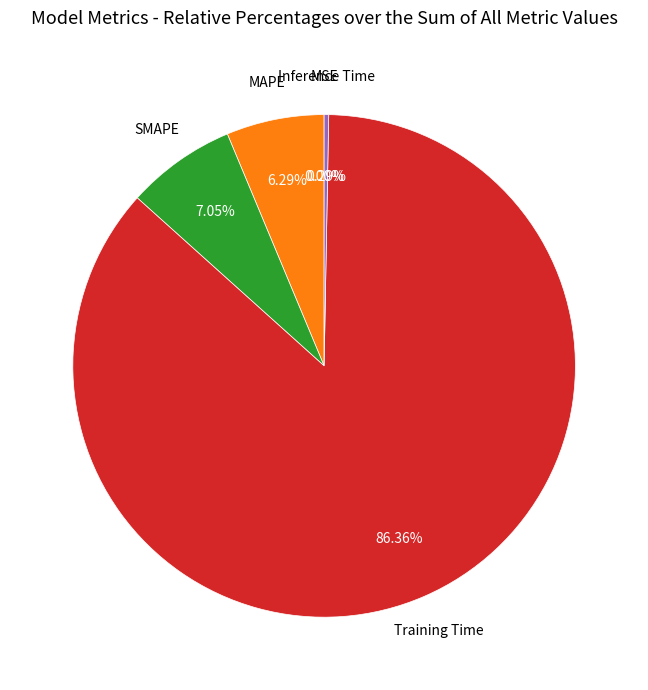

Rank the categories by value from lowest to highest.

MSE, Inference Time, MAPE, SMAPE, Training Time